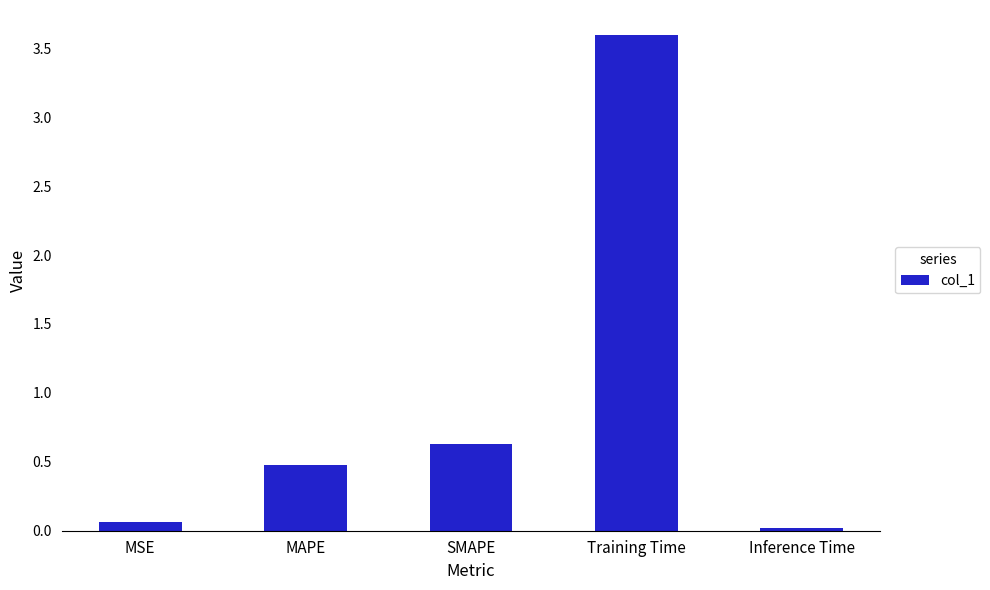

Which has a higher value, MSE or Training Time?

Training Time